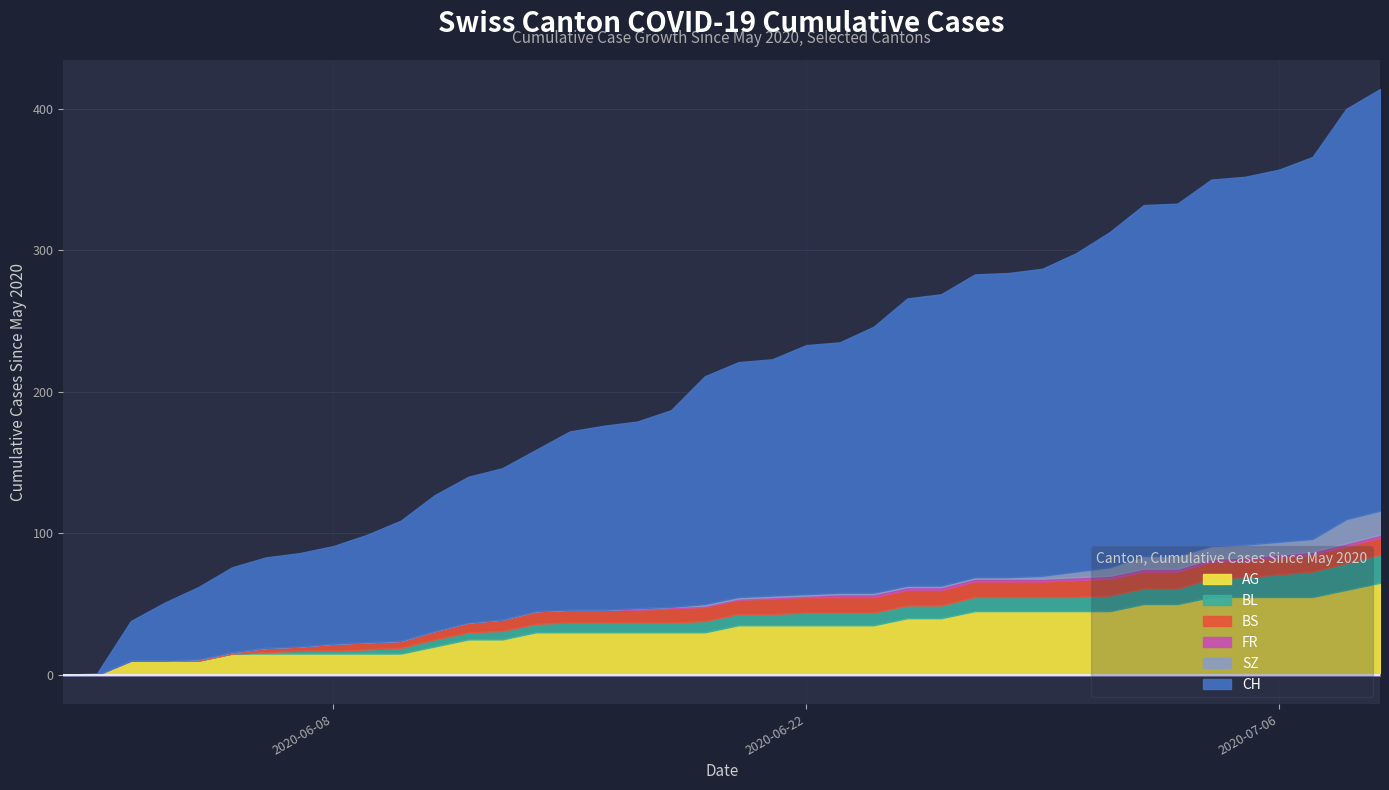

What are all the series names shown in the legend?

CH, AG, BL, BS, SZ, FR